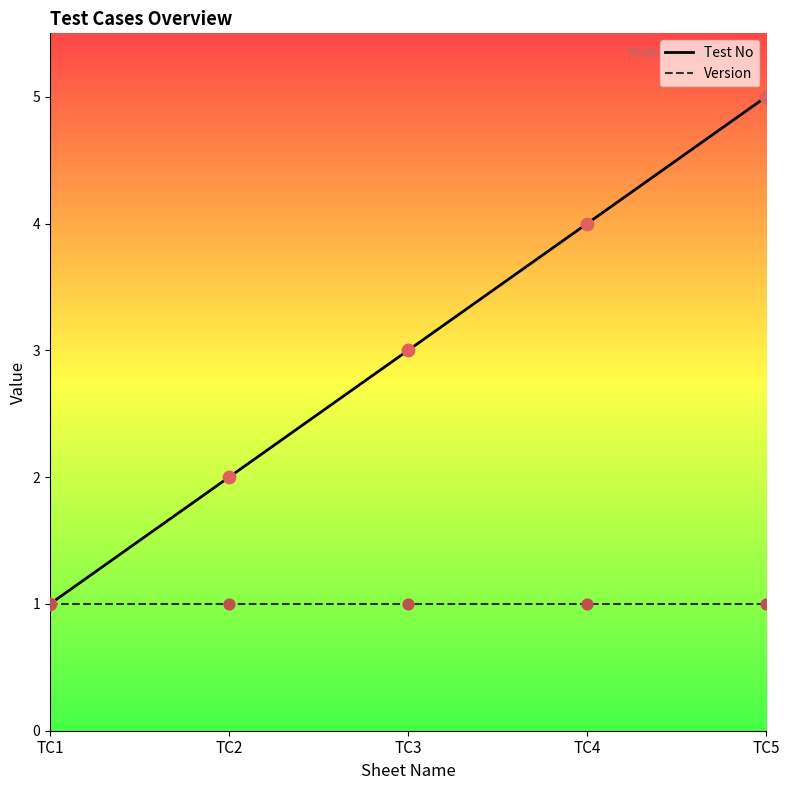

What is the total value across all series at TC4?

5